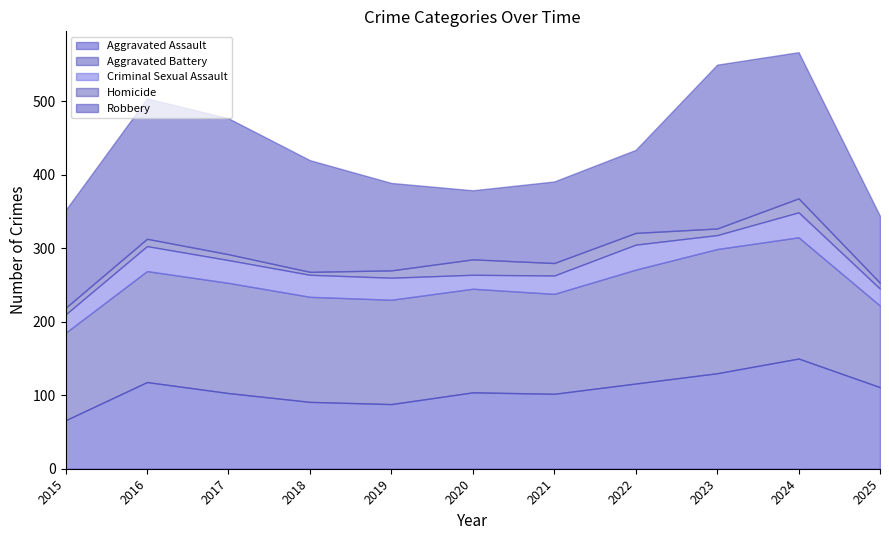

What is the sum of the Aggravated Assault values at 2022 and 2020?

220